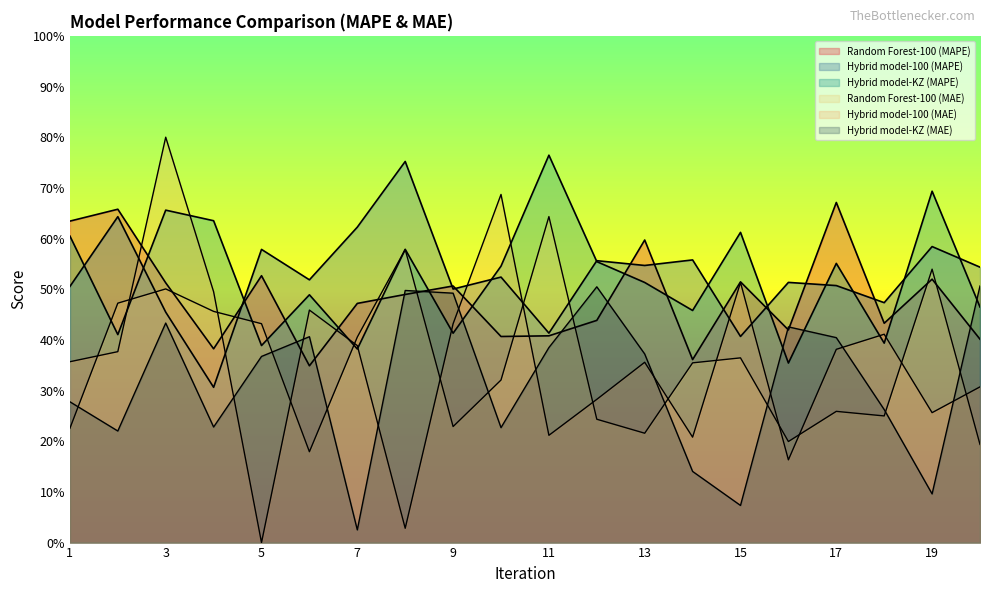

Between 4 and 11, which series saw the biggest shift?

Hybrid model-100 (MAE)